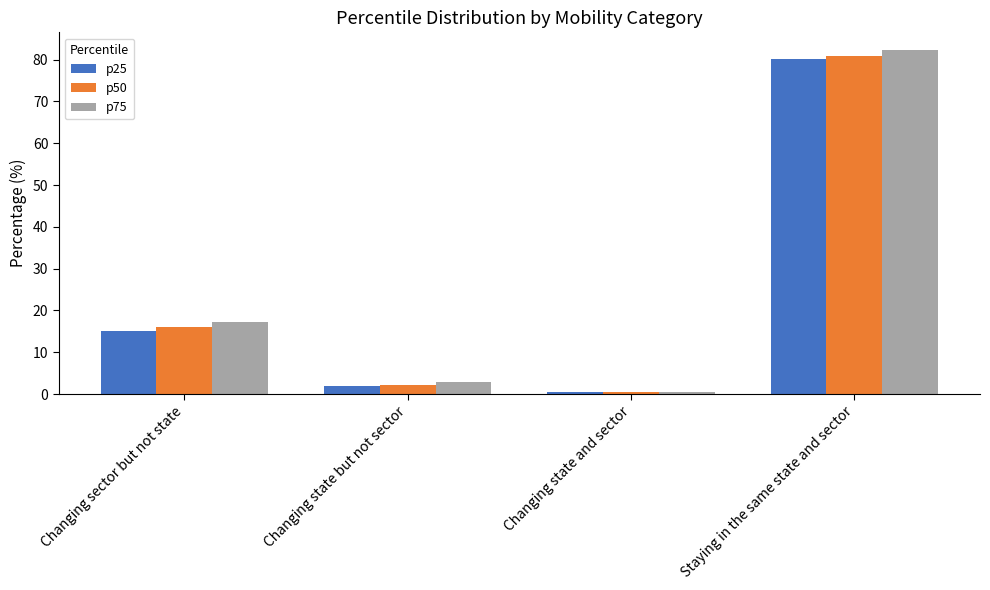

What is the smallest value displayed?

0.4